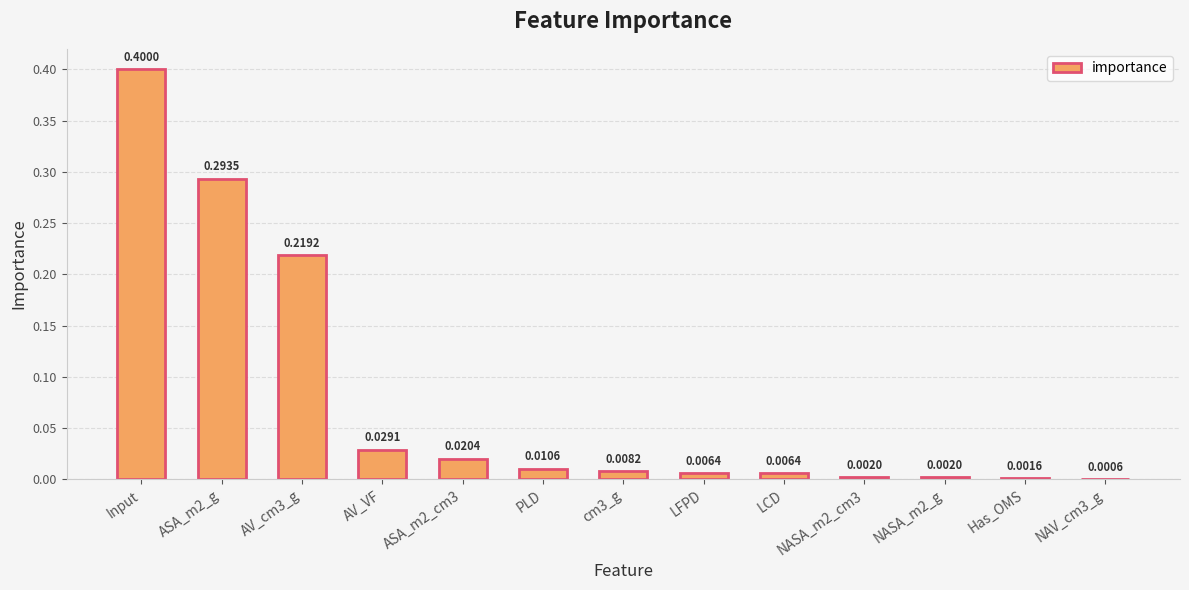

What is the change in value from Input to cm3_g?

-0.4